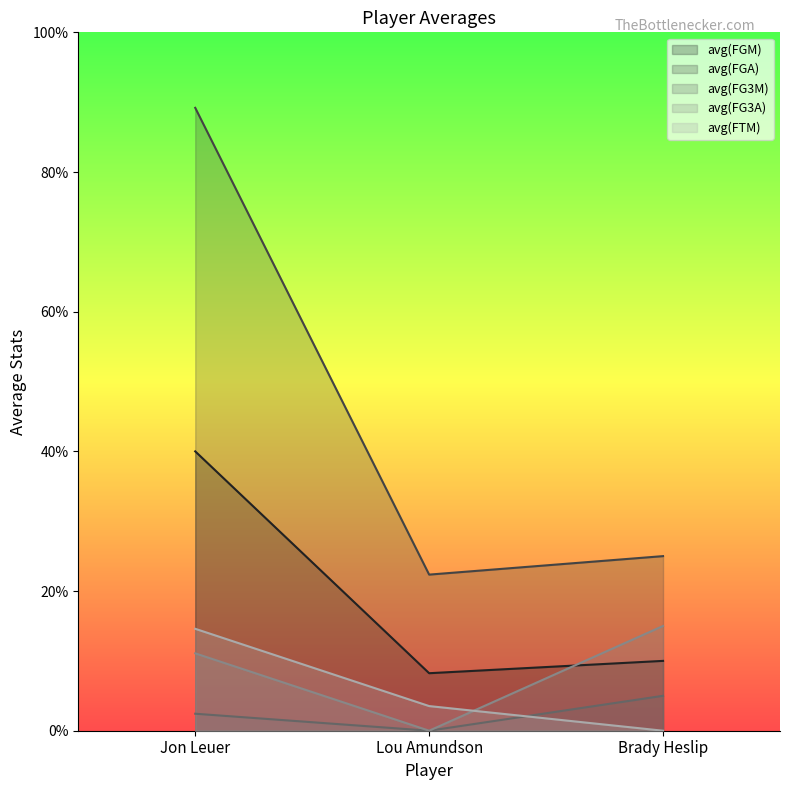

Reading left to right, transcribe all the data shown in this chart.

avg(FGM): Jon Leuer=2.0	Lou Amundson=0.4	Brady Heslip=0.5
avg(FGA): Jon Leuer=4.5	Lou Amundson=1.1	Brady Heslip=1.2
avg(FG3M): Jon Leuer=0.1	Lou Amundson=0.0	Brady Heslip=0.2
avg(FG3A): Jon Leuer=0.6	Lou Amundson=0.0	Brady Heslip=0.8
avg(FTM): Jon Leuer=0.7	Lou Amundson=0.2	Brady Heslip=0.0